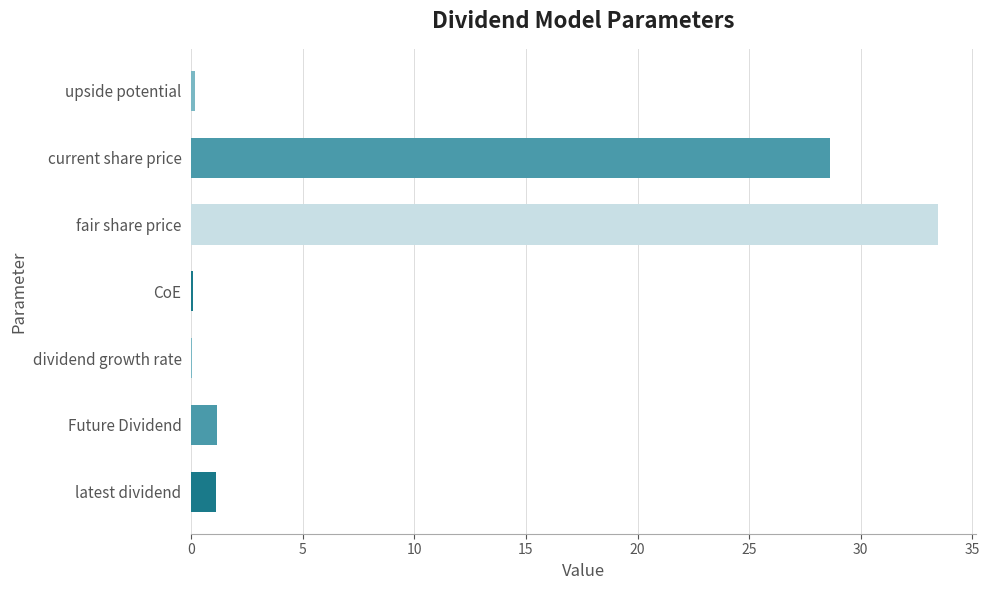

True or false: the data shows 33.5 at fair share price.

True